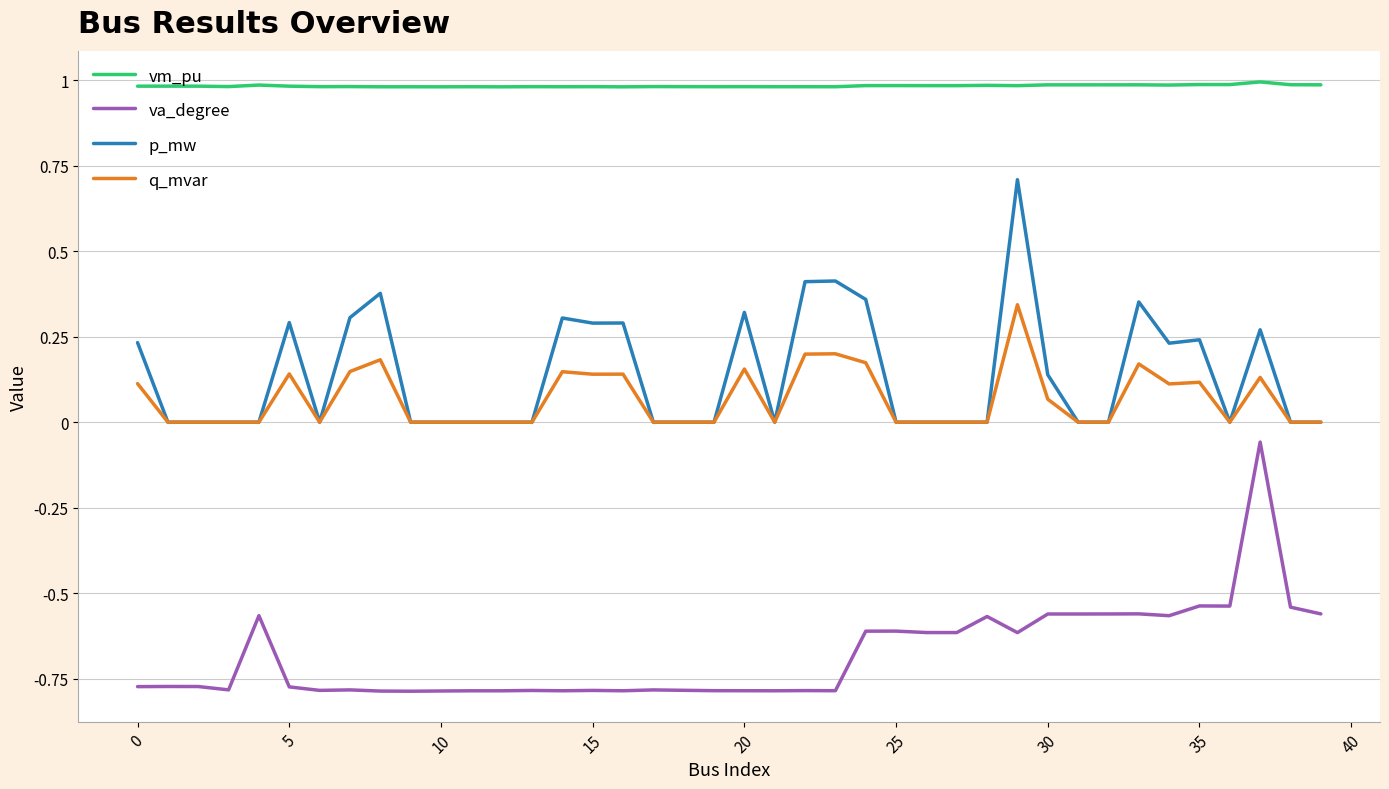

True or false: p_mw and vm_pu intersect in this chart.

False